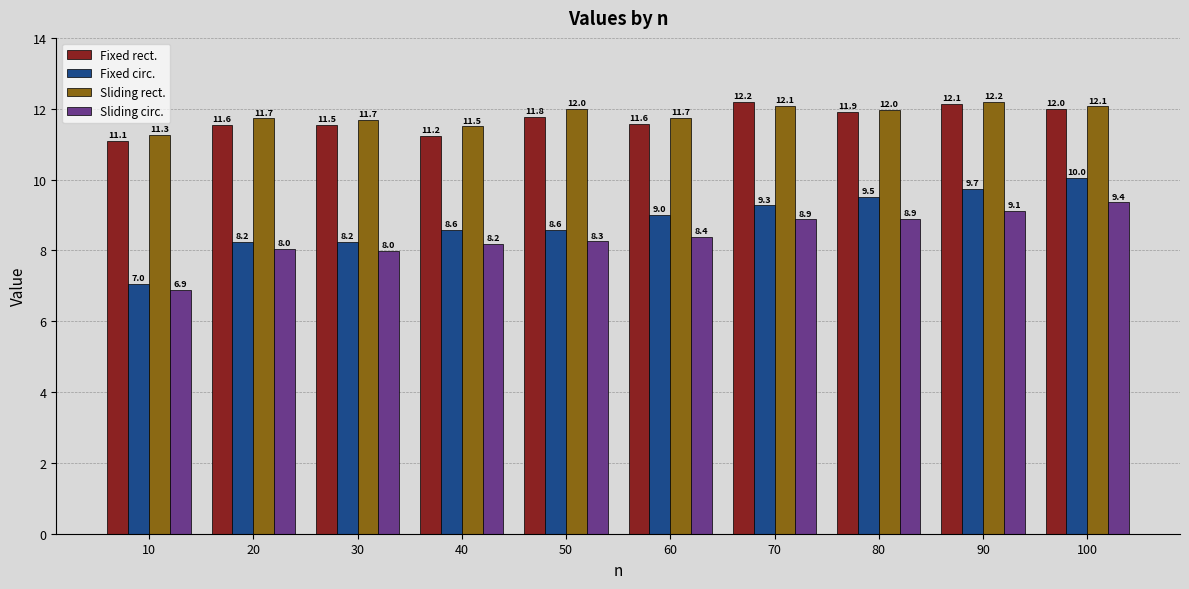

Rank the series at 100 from lowest to highest value.

Sliding circ., Fixed circ., Fixed rect., Sliding rect.